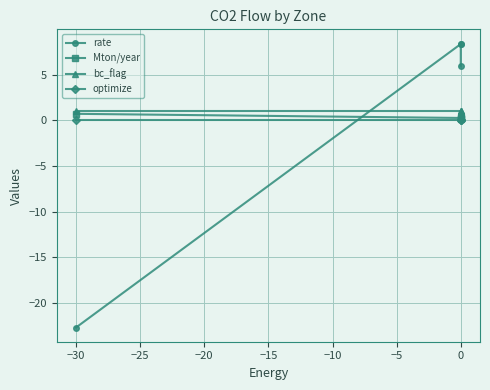

True or false: optimize and bc_flag intersect in this chart.

False